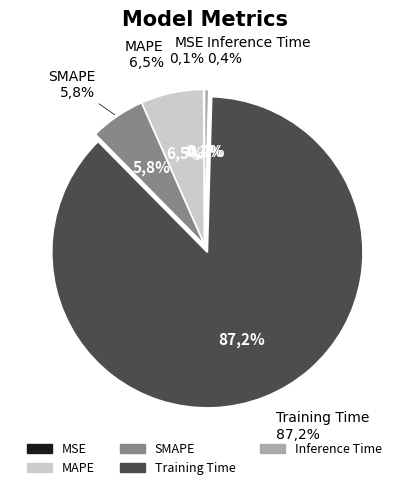

Which slice is the largest?

Training Time